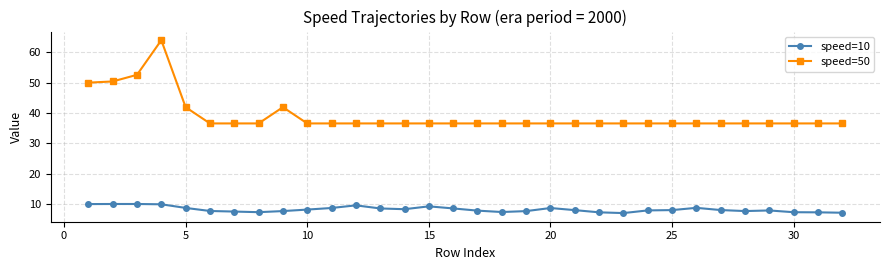

What is the average value of the speed=10 series?

8.3